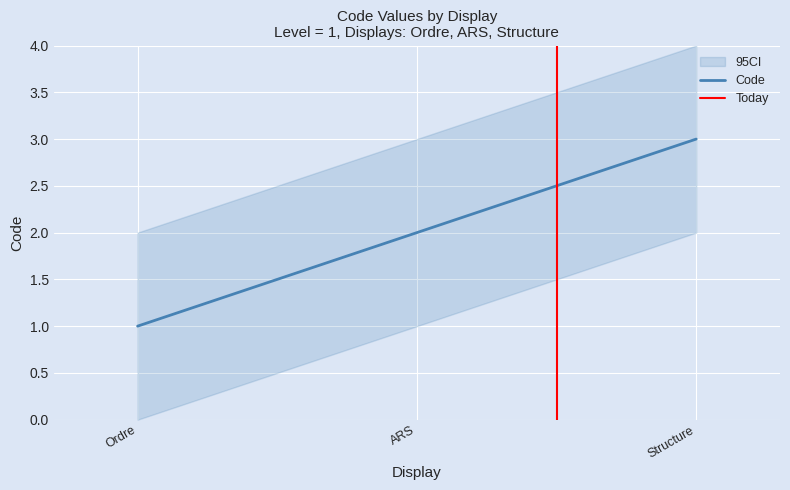

At which category does the chart reach its minimum across all series?

Ordre